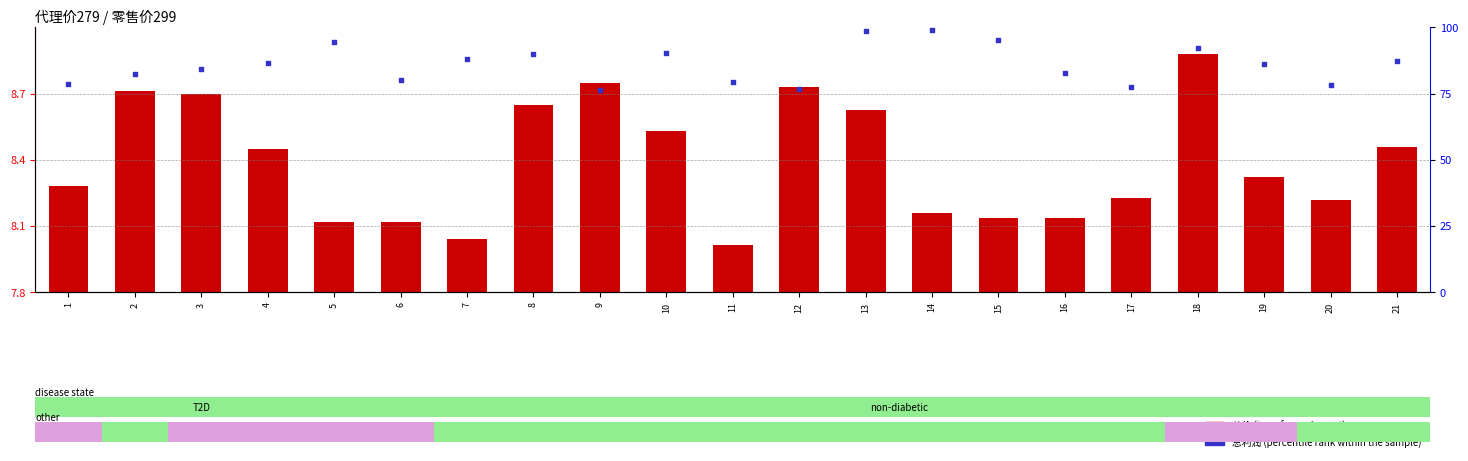

Is the value of 总利润 (percentile rank within the sample) at 18 greater than the value of 总价 (transformed count) at 15?

Yes